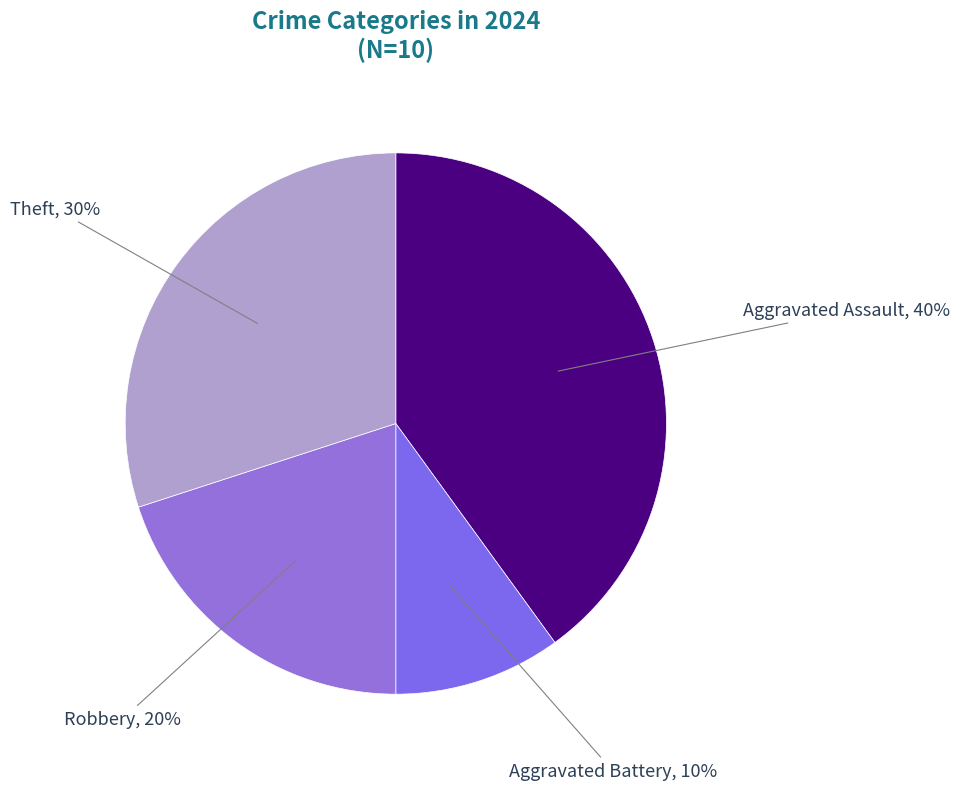

Does Aggravated Assault account for over 50% of the chart?

No